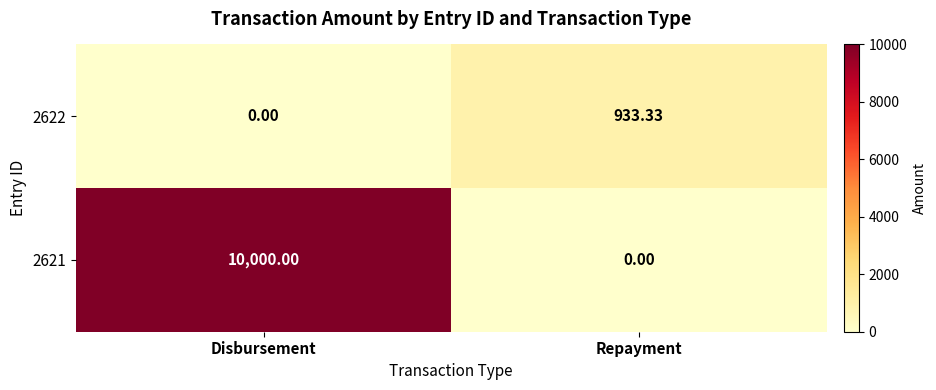

At which category is the sum across all series the highest?

Disbursement